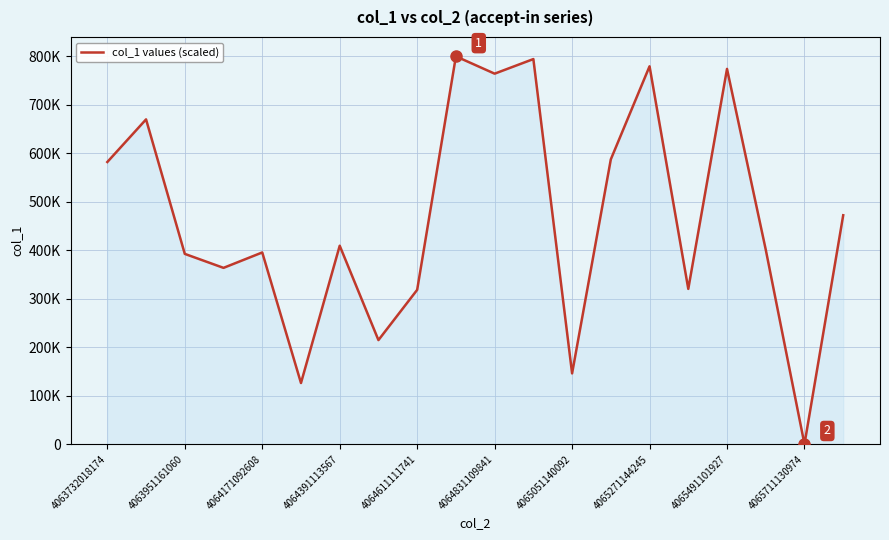

Is this an area chart (filled region under the line)?

Yes